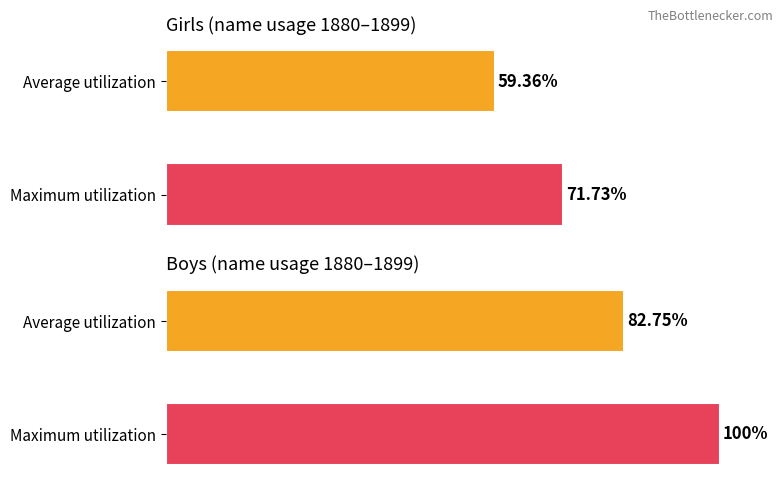

Does the chart contain stacked bars?

No